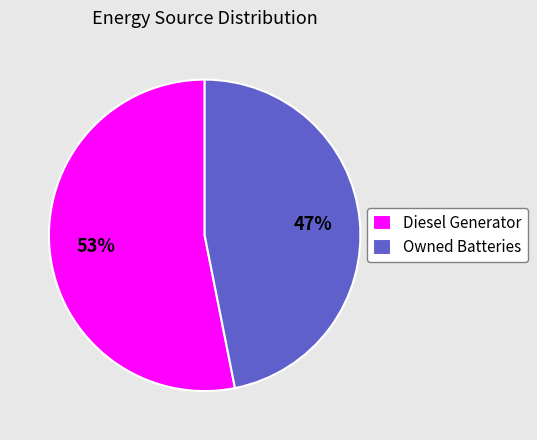

Does Diesel Generator account for over 50% of the chart?

Yes